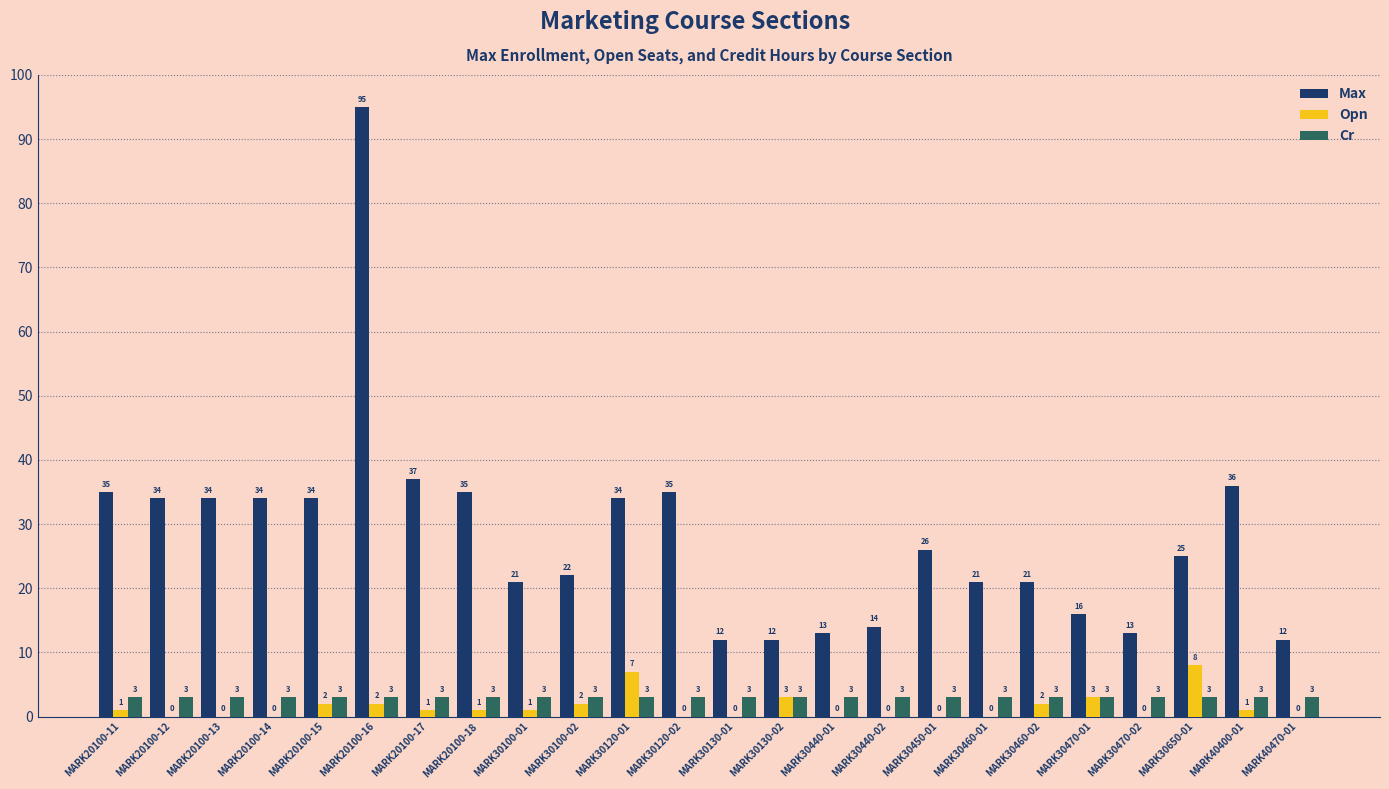

What is the approximate value of Cr at MARK30120-02?

3